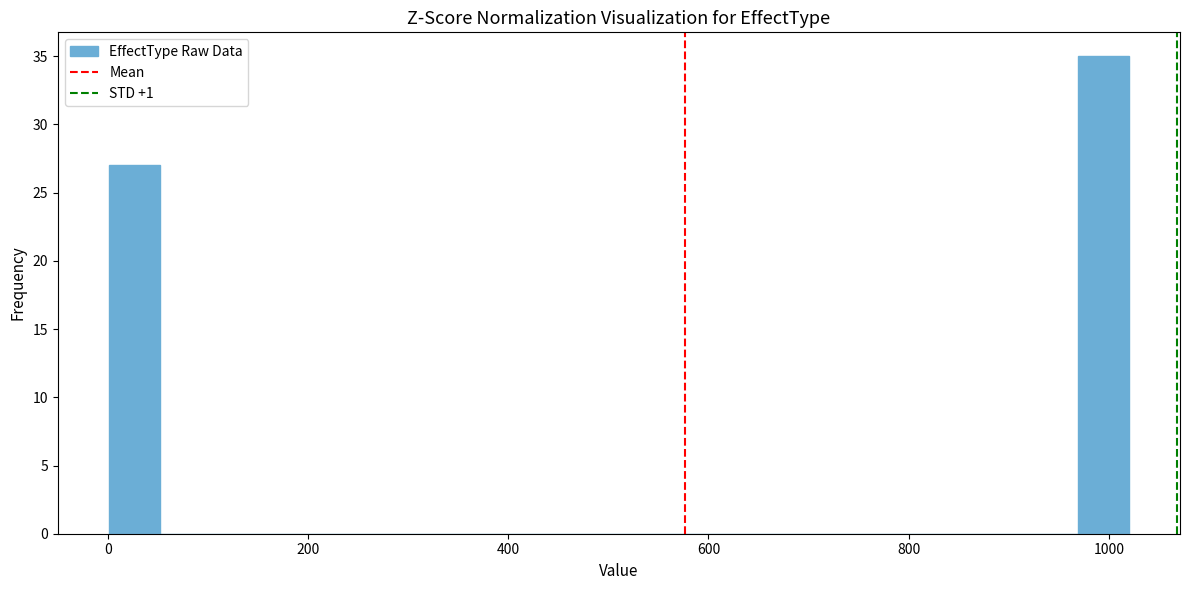

Around what value on the x-axis is the tallest bar? Give the approximate position of its centre, as read against the axis.

1000